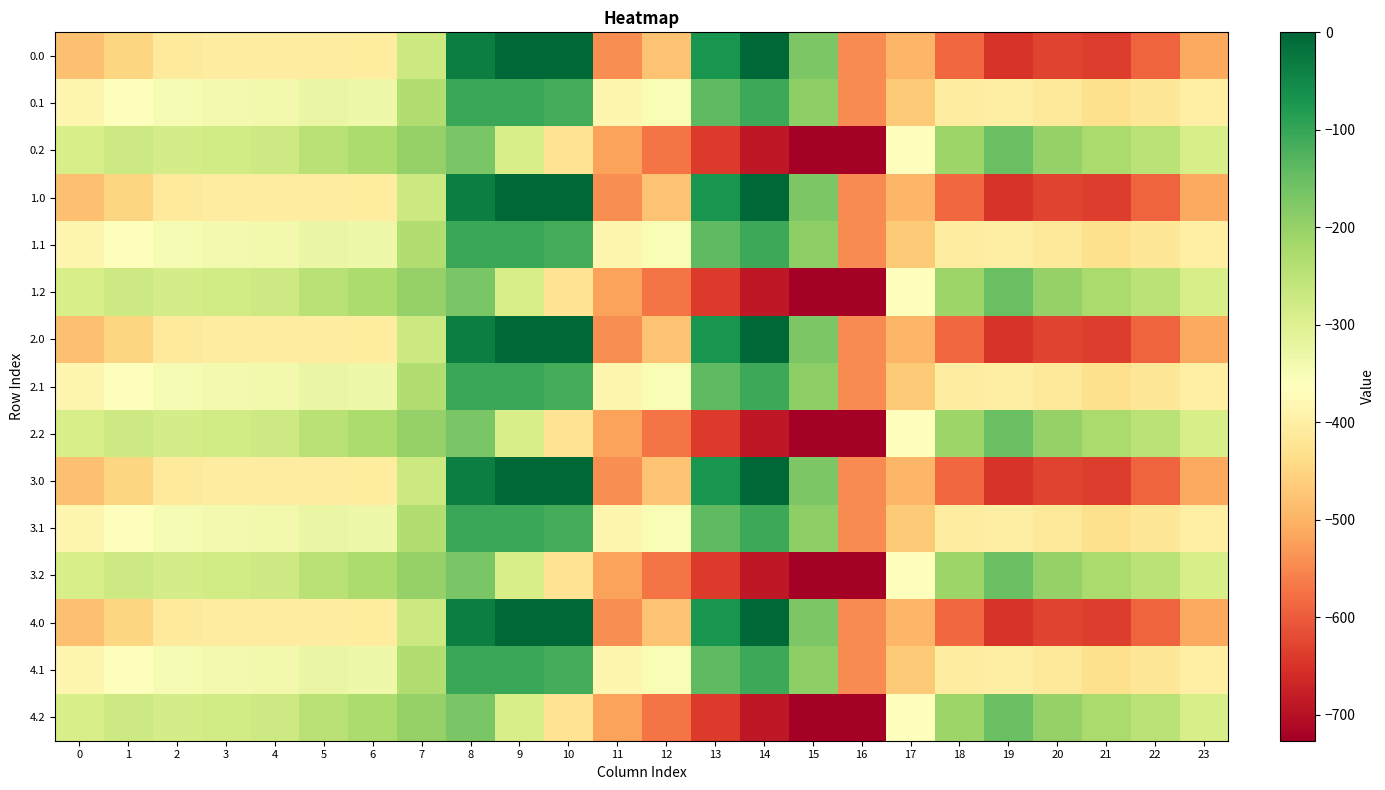

Which category has the highest value across all series?

9